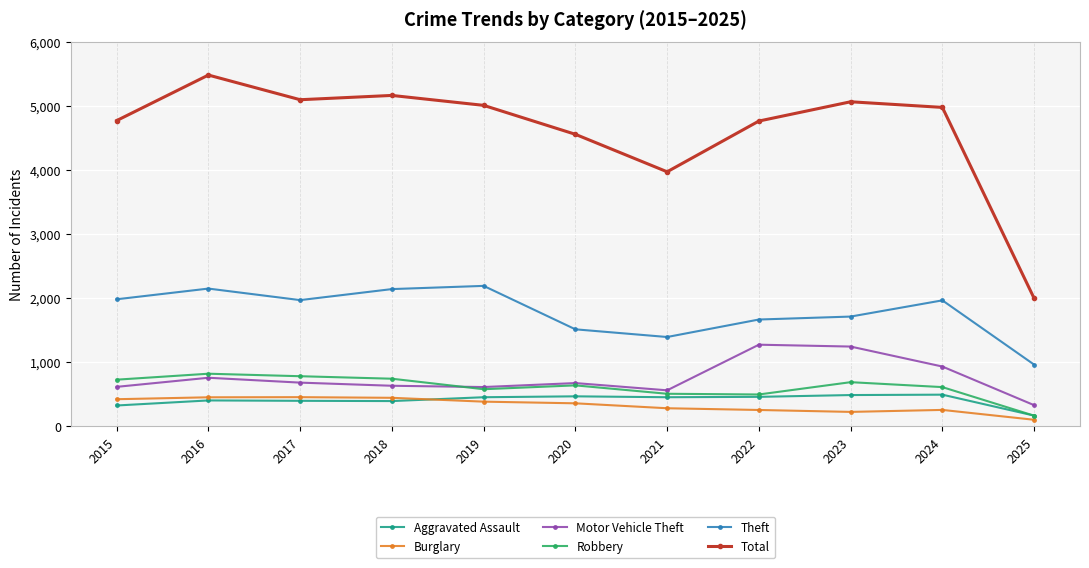

The Total series shows 3137 at 2016. True or false?

False